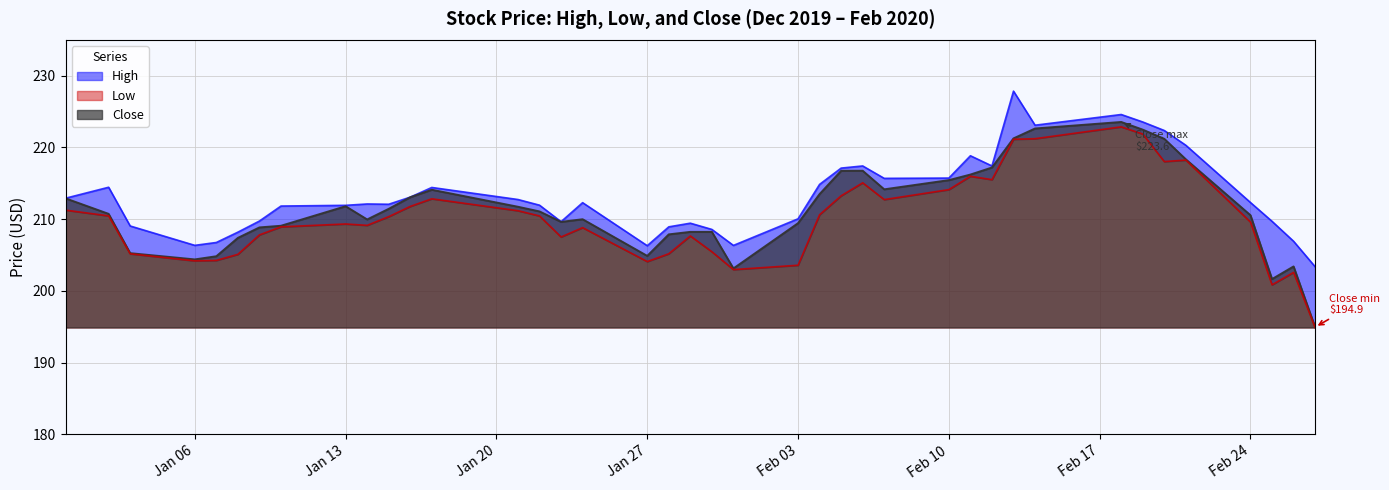

At which category does the chart reach its peak across all series?

2020-02-13